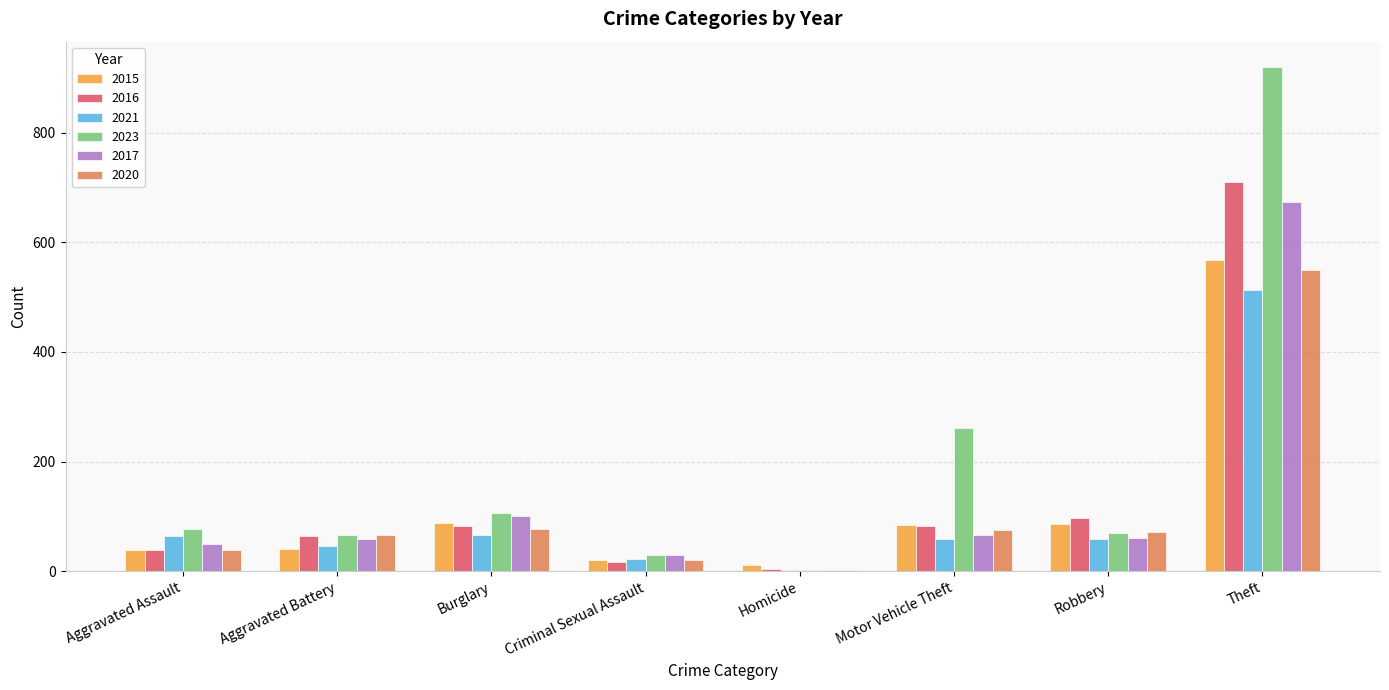

What is the sum of the 2021 values at Theft and Aggravated Assault?

578